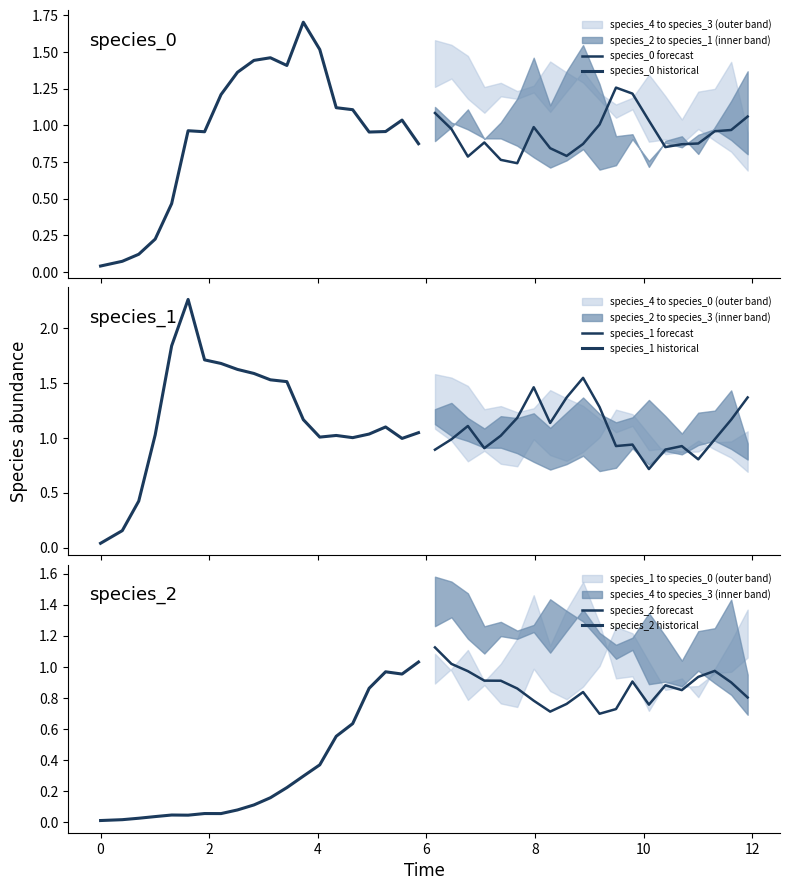

Reading left to right, extract all data points from this chart.

species_0 forecast: 1.1	1.0	0.8	0.9	0.8	0.7	1.0	0.8	0.8	0.9	1.0	1.3	1.2	1.0	0.9	0.9	0.9	1.0	1.0	1.1
species_0 historical: 0.0	0.1	0.1	0.2	0.5	1.0	1.0	1.2	1.4	1.4	1.5	1.4	1.7	1.5	1.1	1.1	1.0	1.0	1.0	0.9
species_1 forecast: 0.9	1.0	1.1	0.9	1.0	1.2	1.5	1.1	1.4	1.5	1.3	0.9	0.9	0.7	0.9	0.9	0.8	1.0	1.2	1.4
species_1 historical: 0.0	0.2	0.4	1.0	1.8	2.3	1.7	1.7	1.6	1.6	1.5	1.5	1.2	1.0	1.0	1.0	1.0	1.1	1.0	1.0
species_2 forecast: 1.1	1.0	1.0	0.9	0.9	0.9	0.8	0.7	0.8	0.8	0.7	0.7	0.9	0.8	0.9	0.8	0.9	1.0	0.9	0.8
species_2 historical: 0.0	0.0	0.0	0.0	0.0	0.0	0.1	0.1	0.1	0.1	0.2	0.2	0.3	0.4	0.6	0.6	0.9	1.0	1.0	1.0